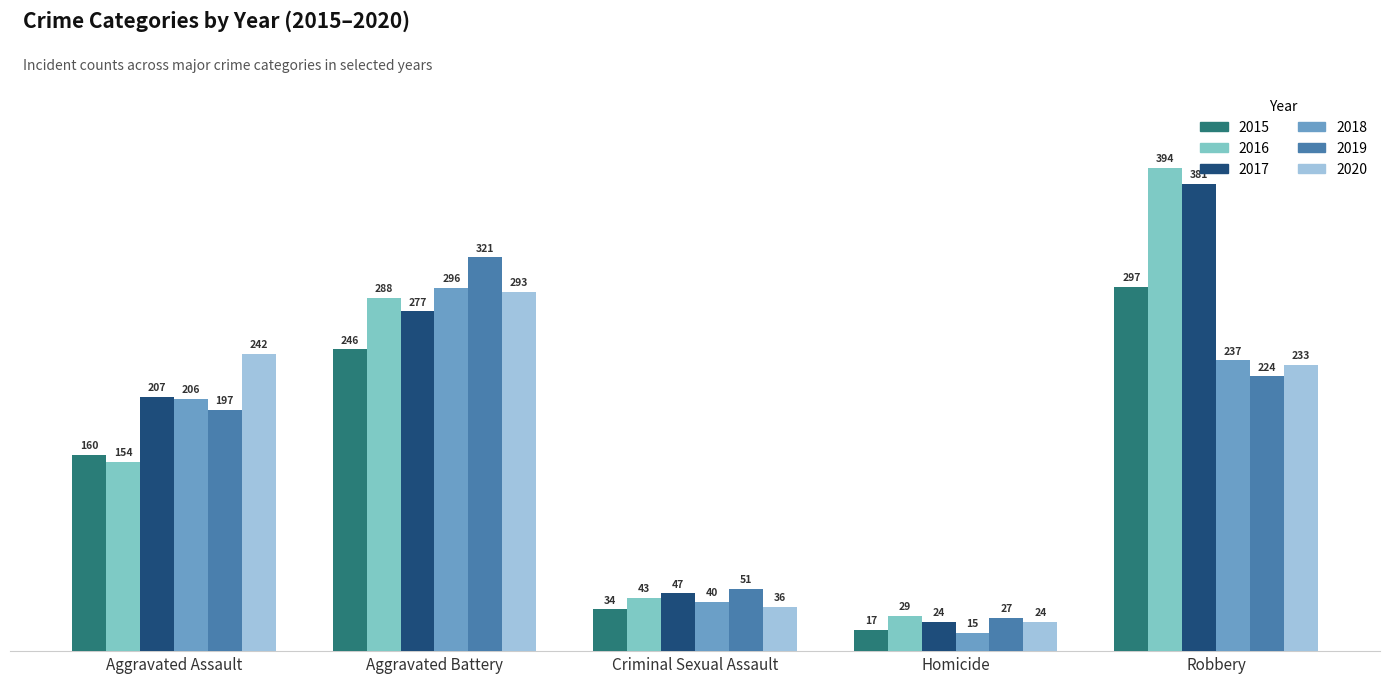

Which series changed the most between Aggravated Battery and Robbery?

2016